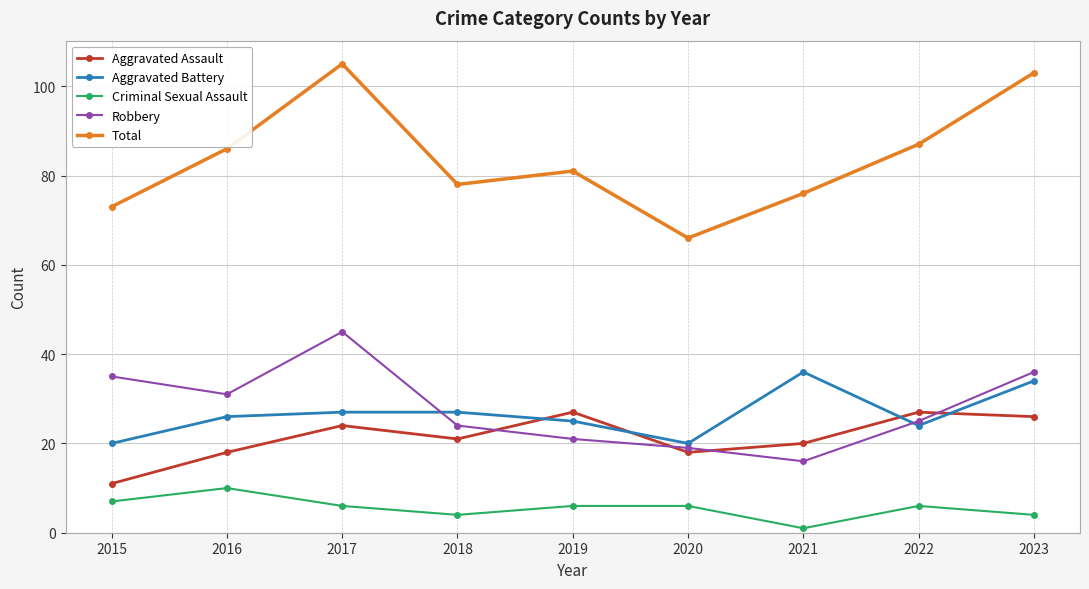

Reading left to right, transcribe all the data shown in this chart.

Aggravated Assault: 2015=11	2016=18	2017=24	2018=21	2019=27	2020=18	2021=20	2022=27	2023=26
Aggravated Battery: 2015=20	2016=26	2017=27	2018=27	2019=25	2020=20	2021=36	2022=24	2023=34
Criminal Sexual Assault: 2015=7	2016=10	2017=6	2018=4	2019=6	2020=6	2021=1	2022=6	2023=4
Robbery: 2015=35	2016=31	2017=45	2018=24	2019=21	2020=19	2021=16	2022=25	2023=36
Total: 2015=73	2016=86	2017=105	2018=78	2019=81	2020=66	2021=76	2022=87	2023=103